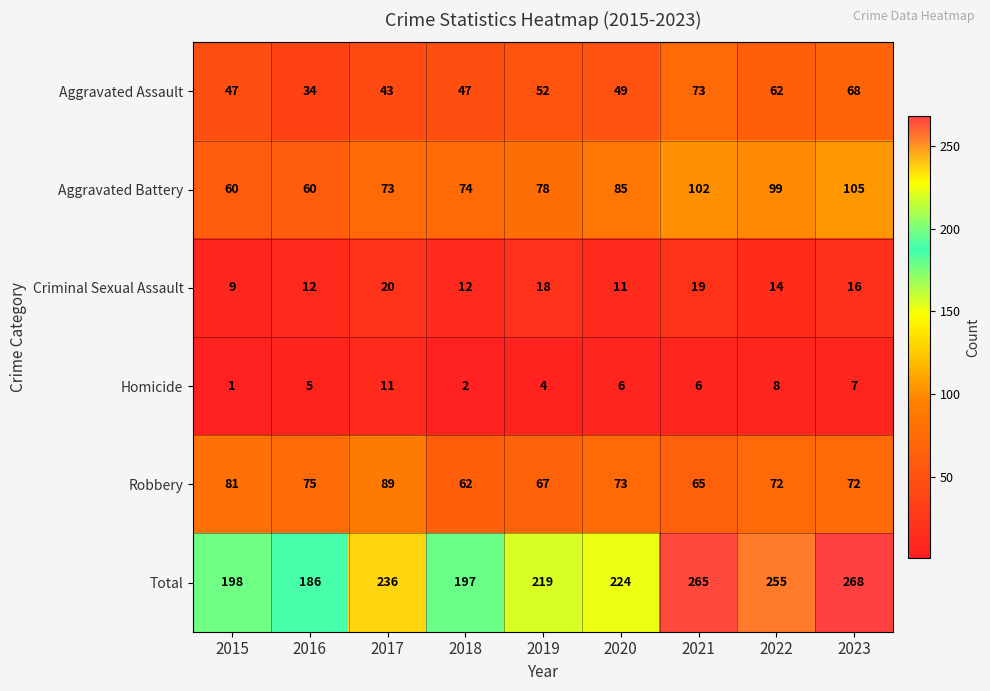

What is the sum of all Aggravated Battery values?

736